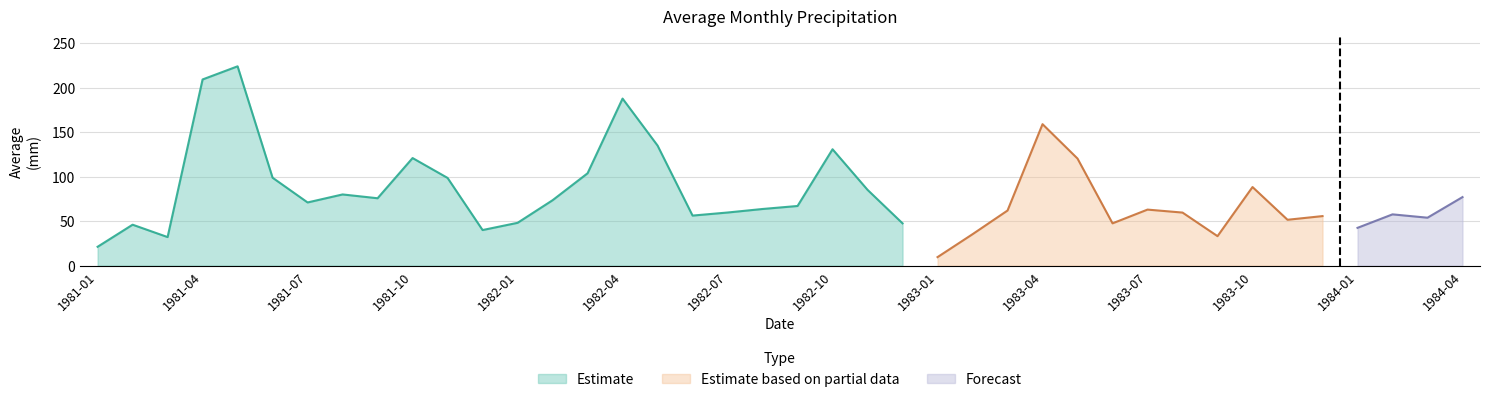

What is the value of the 23rd point from the left?

85.2